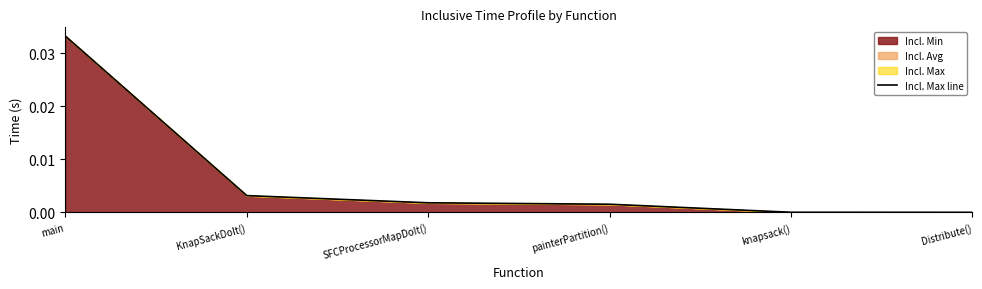

At which category does the chart reach its minimum across all series?

Distribute()